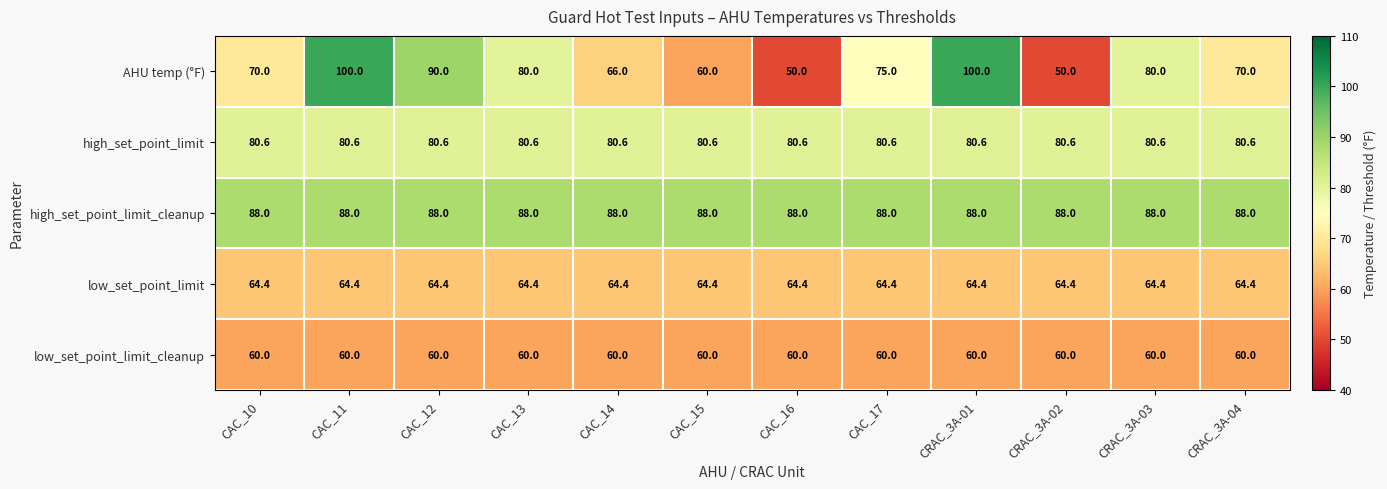

What is the total value across all series at CAC_15?

353.0